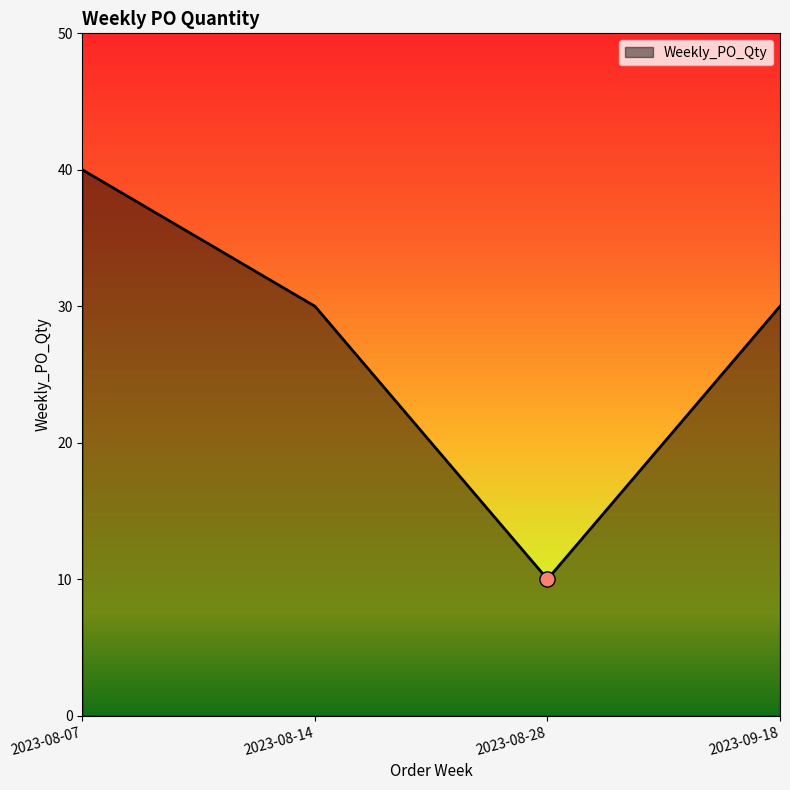

Approximately how many times larger is the value at 2023-08-14 compared to 2023-09-18?

1.0